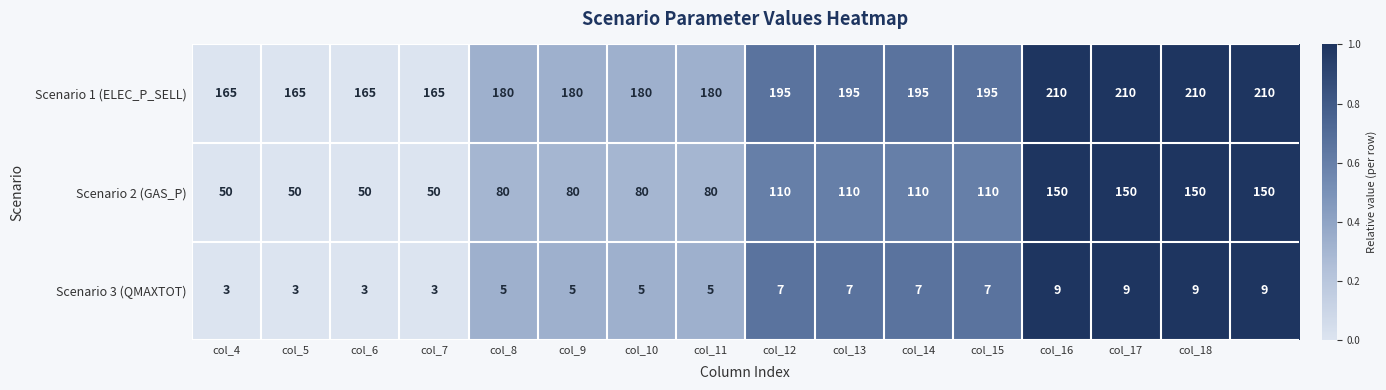

Which series has the largest total across all categories?

Scenario 1 (ELEC_P_SELL)